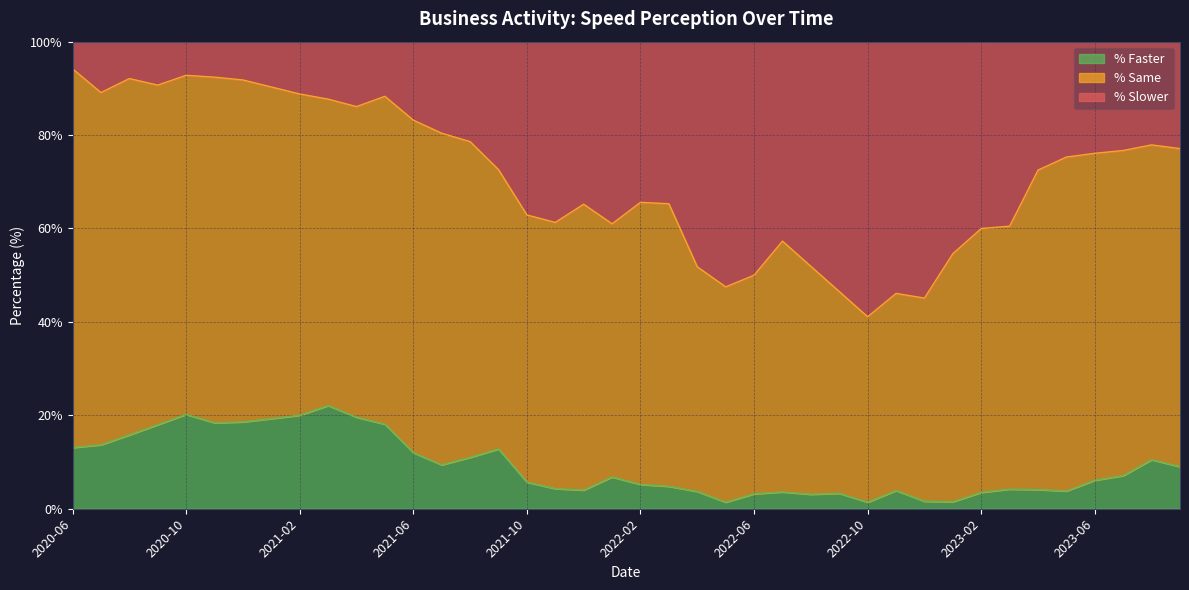

Between 2020-09 and 2022-03, which series saw the biggest shift?

% Slower